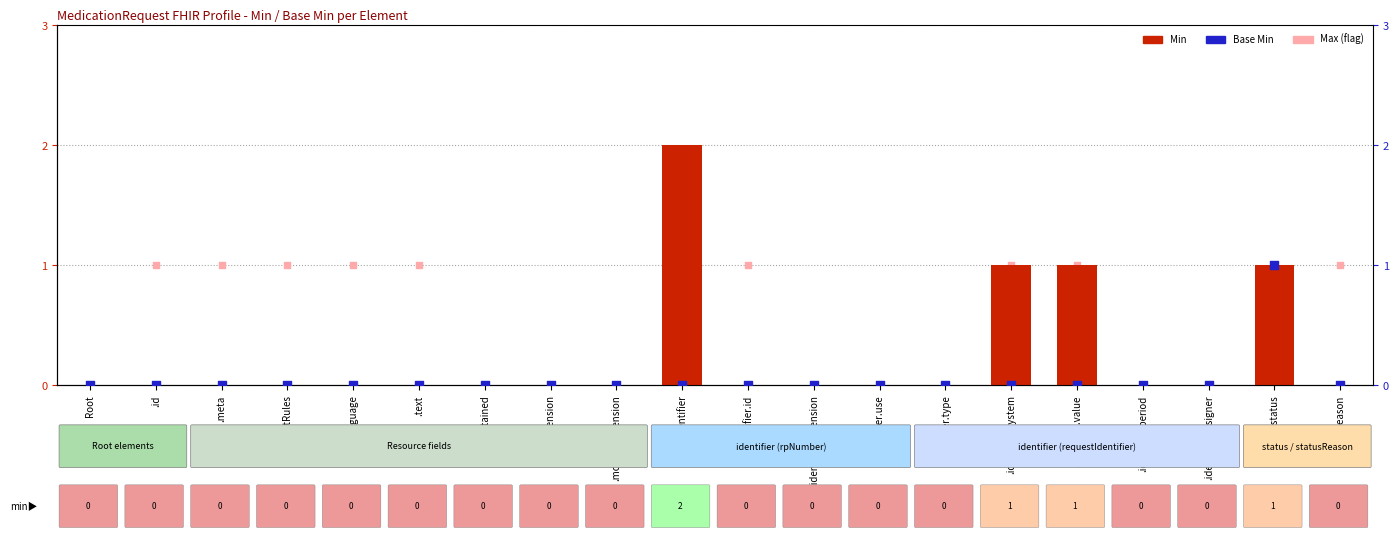

Which series reaches the minimum Y coordinate?

Min